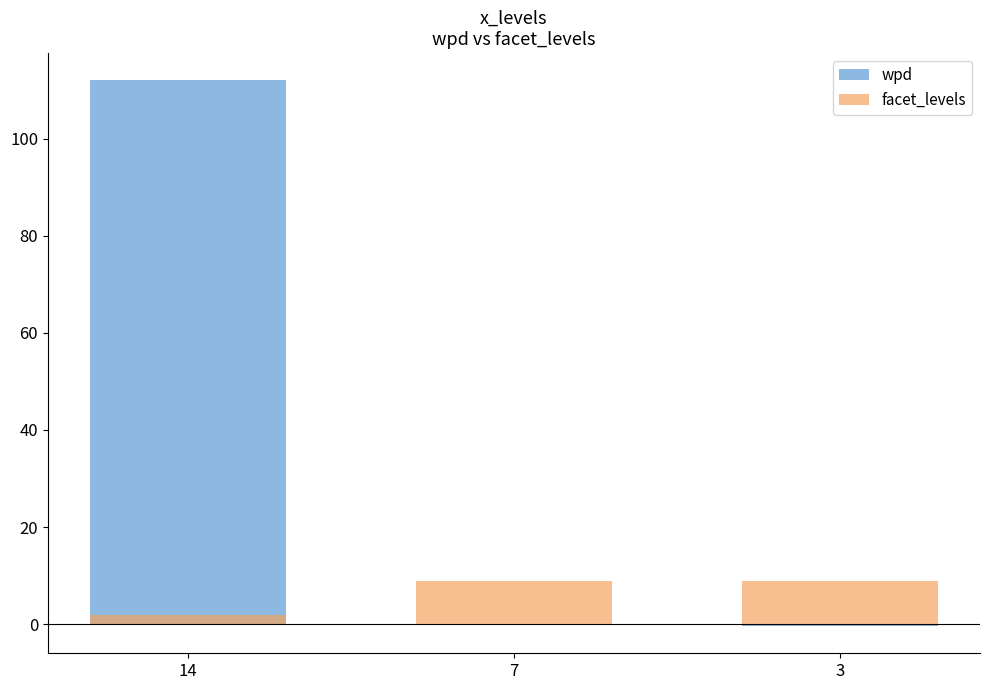

What is the total value across all series at 3?

8.6